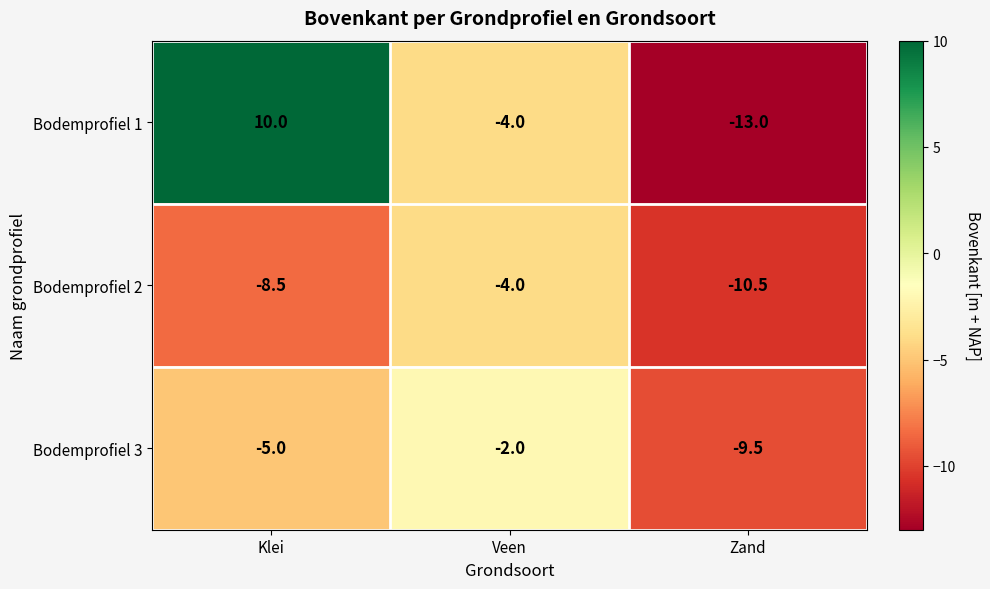

At which category is the sum across all series the highest?

Klei